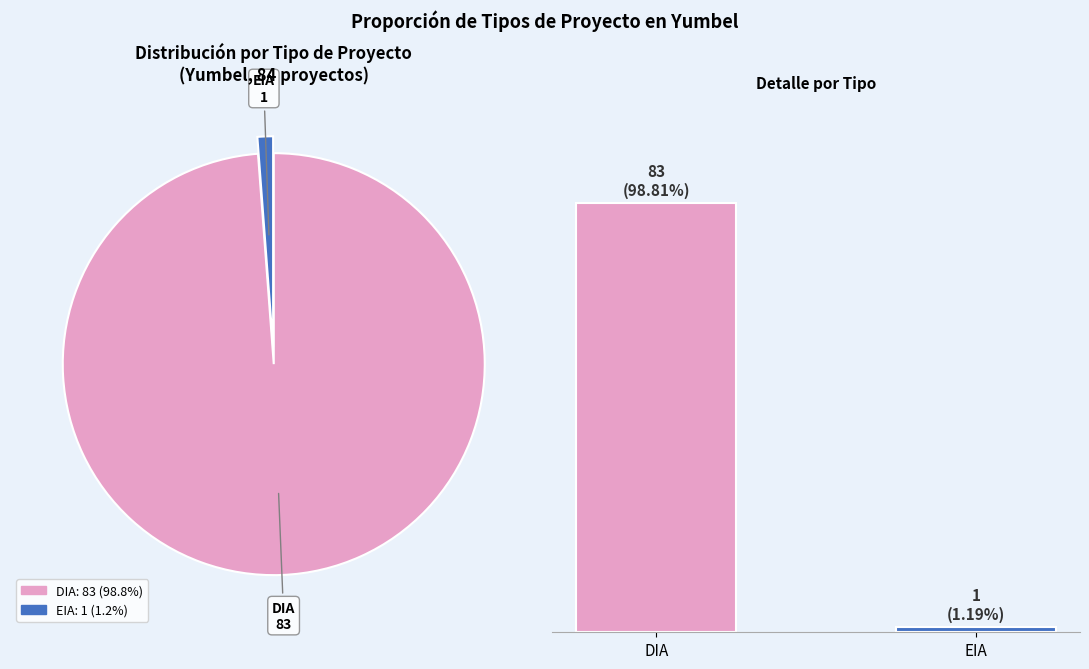

The EIA slice represents 15% of the pie. True or false?

False